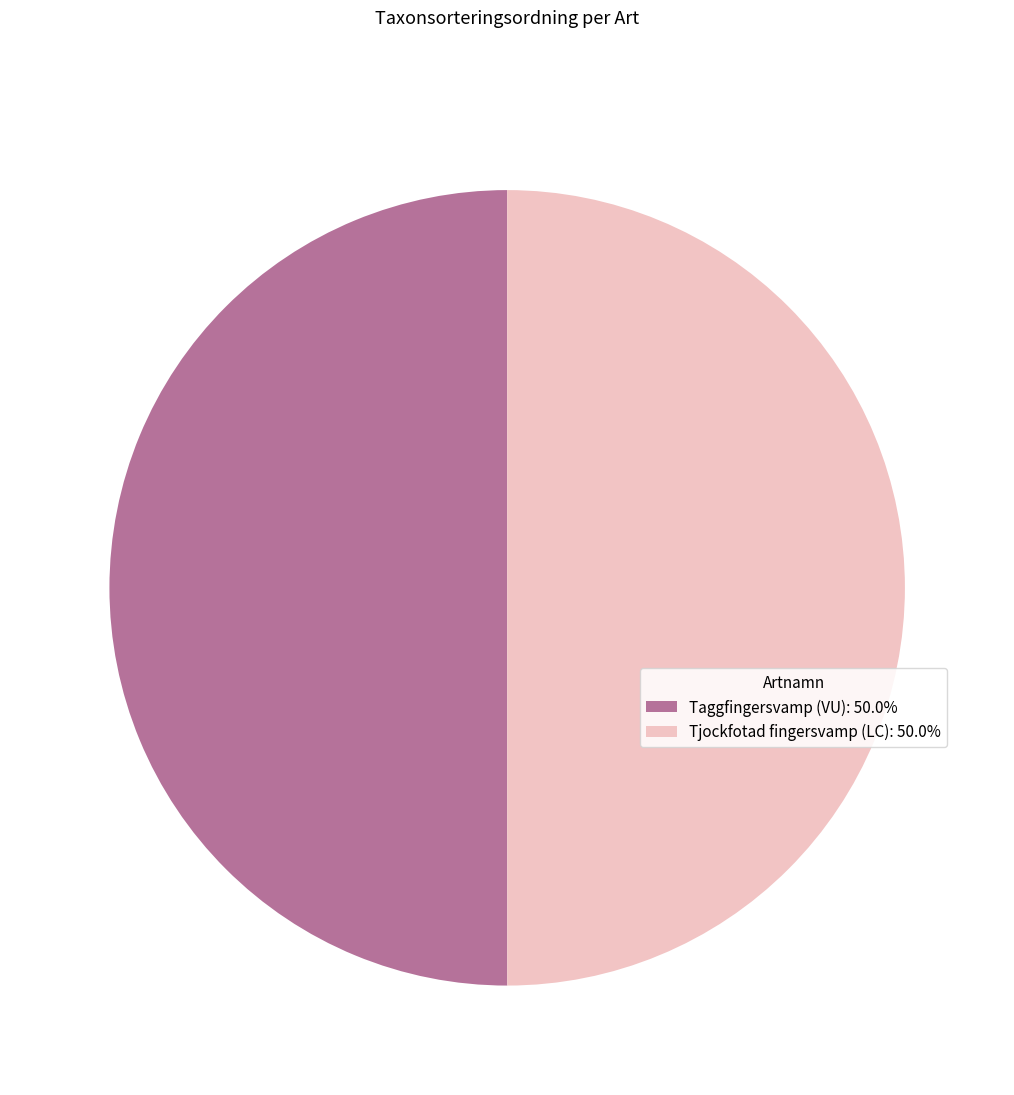

What is the ratio of the value at Taggfingersvamp (VU): 50.0% to the value at Tjockfotad fingersvamp (LC): 50.0%?

1.0